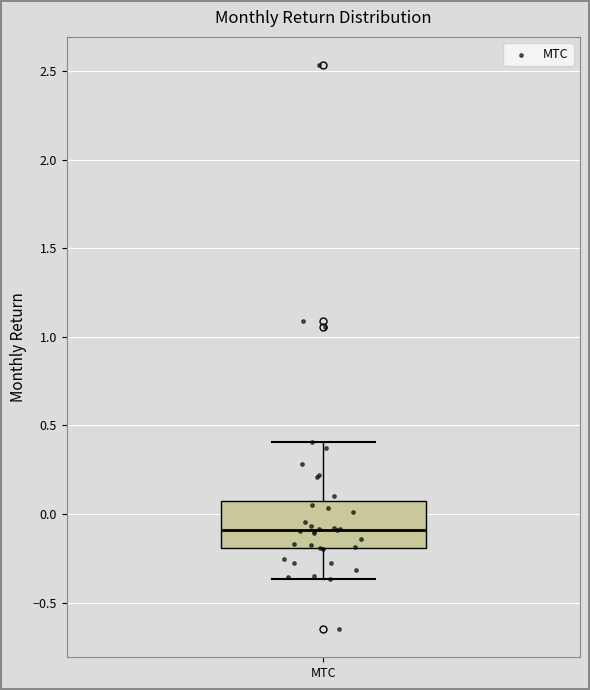

Read this box plot against the y-axis: the position of the median line, the range covered by the box, and the ends of both whiskers. The values are not printed on the chart, so give them approximately, as read against the axis.

median -0.10, box -0.20 to 0.10, whiskers -0.35 to 0.40